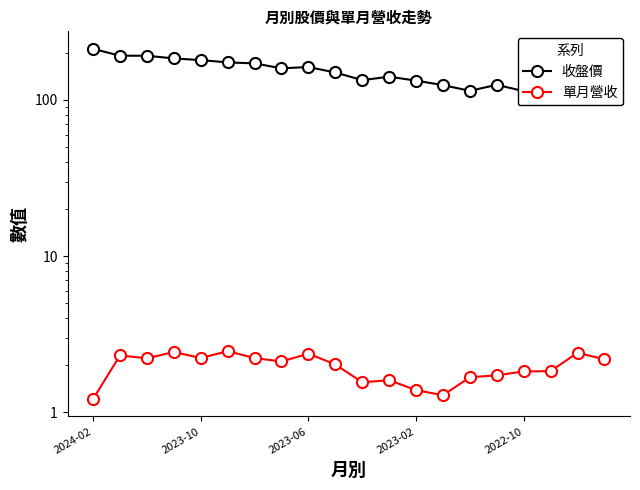

Count the number of categories in the chart.

20